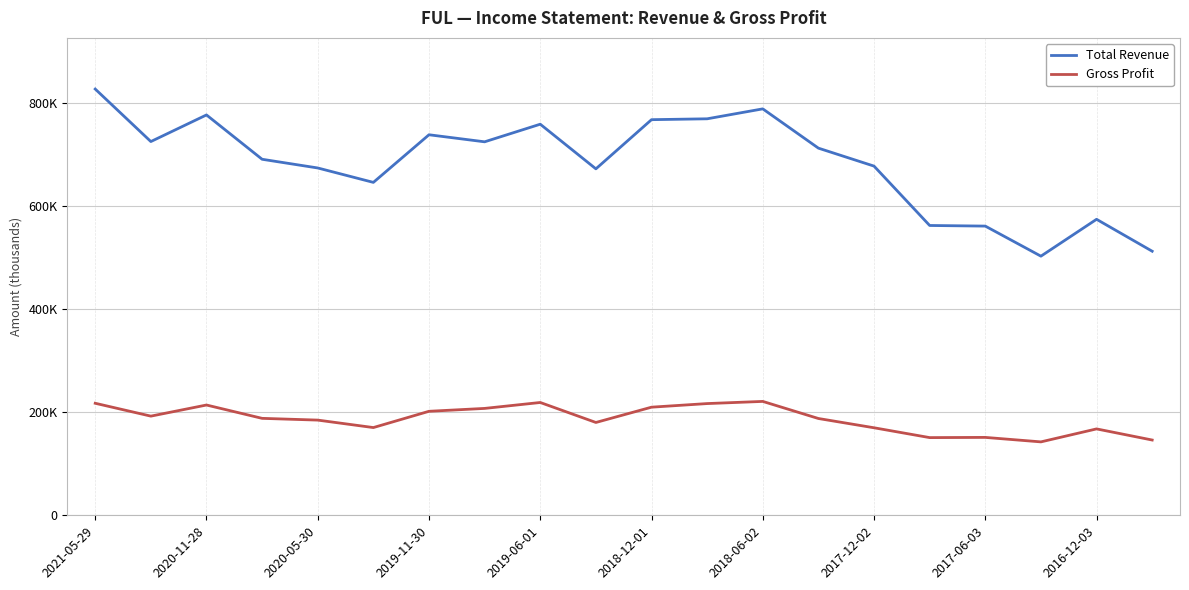

Rank the series by their maximum value, from highest to lowest.

Total Revenue, Gross Profit